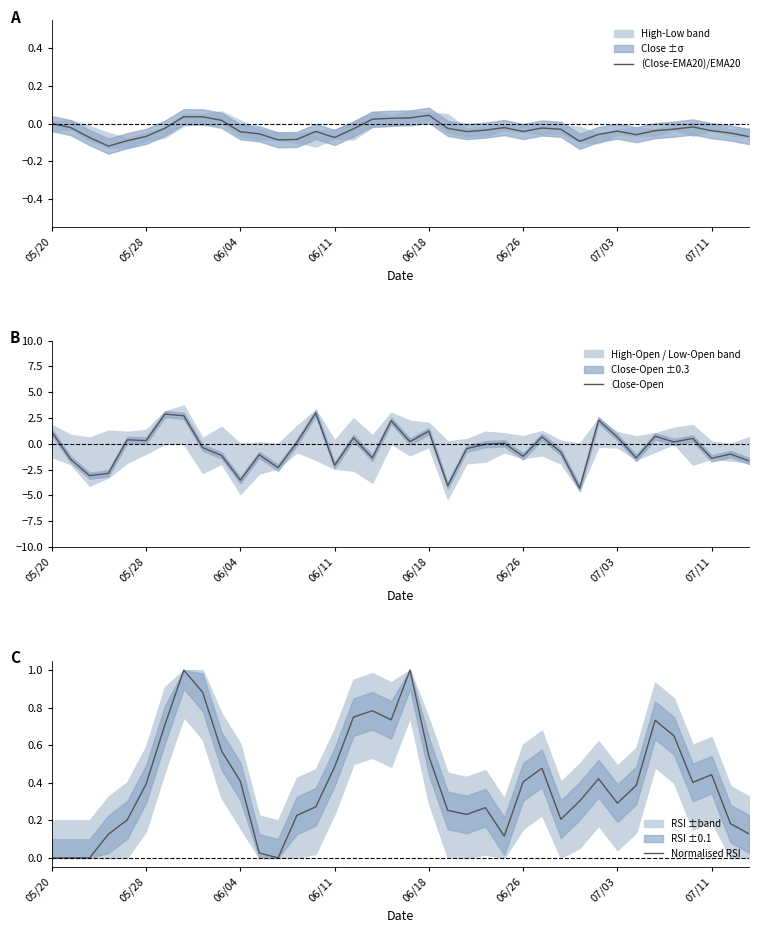

What is the maximum value for Close-Open?

3.0